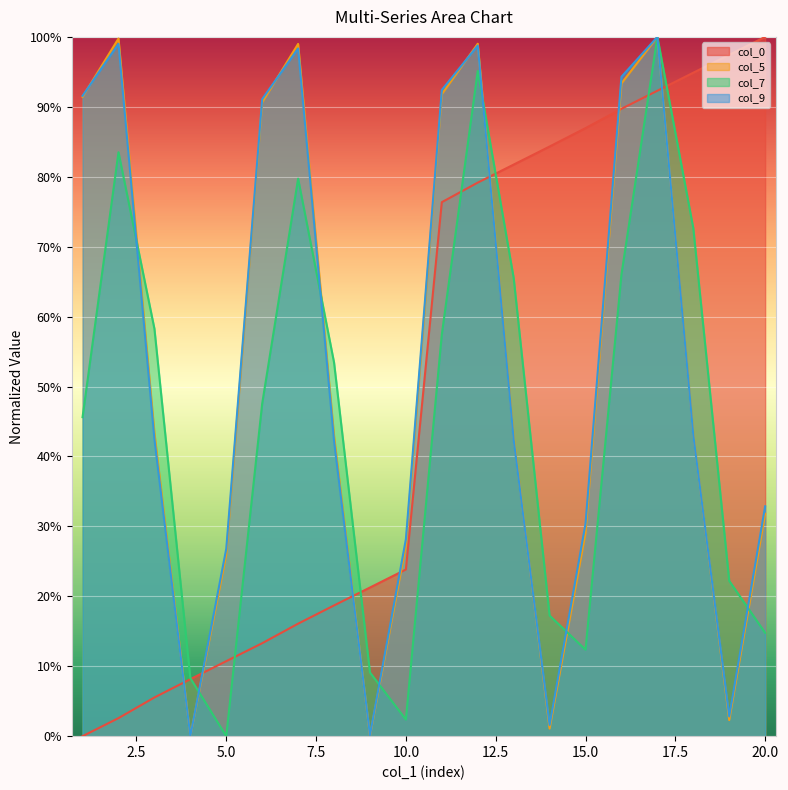

What is the difference between the maximum and second lowest values in the col_5 series?

100.0